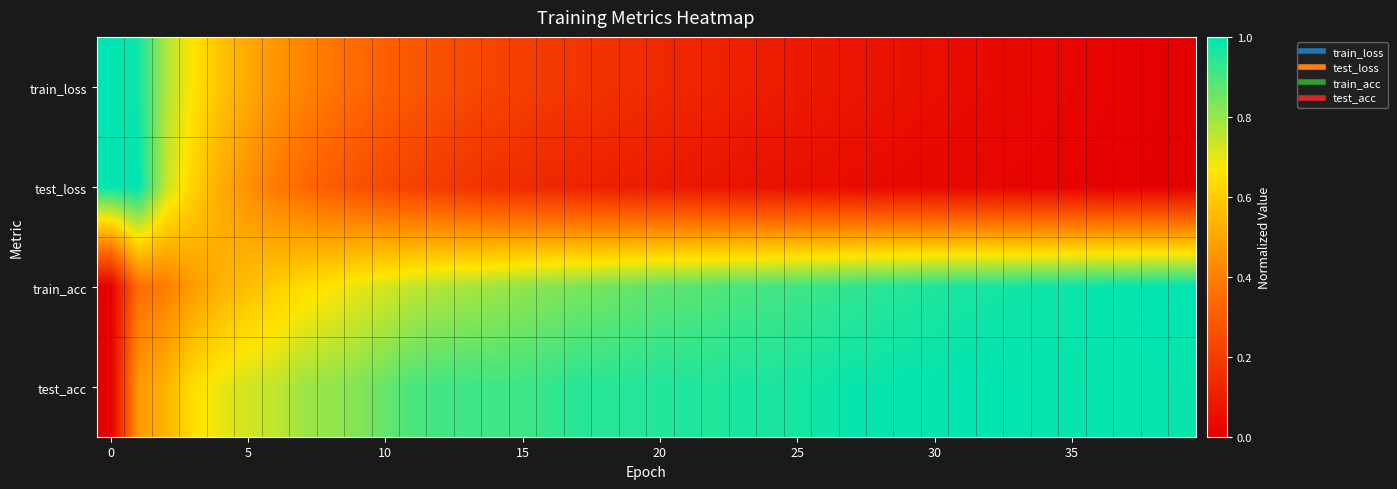

Which series has the largest total across all categories?

test_acc